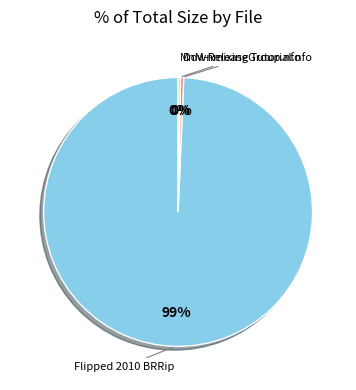

Does any single category account for the majority?

Yes